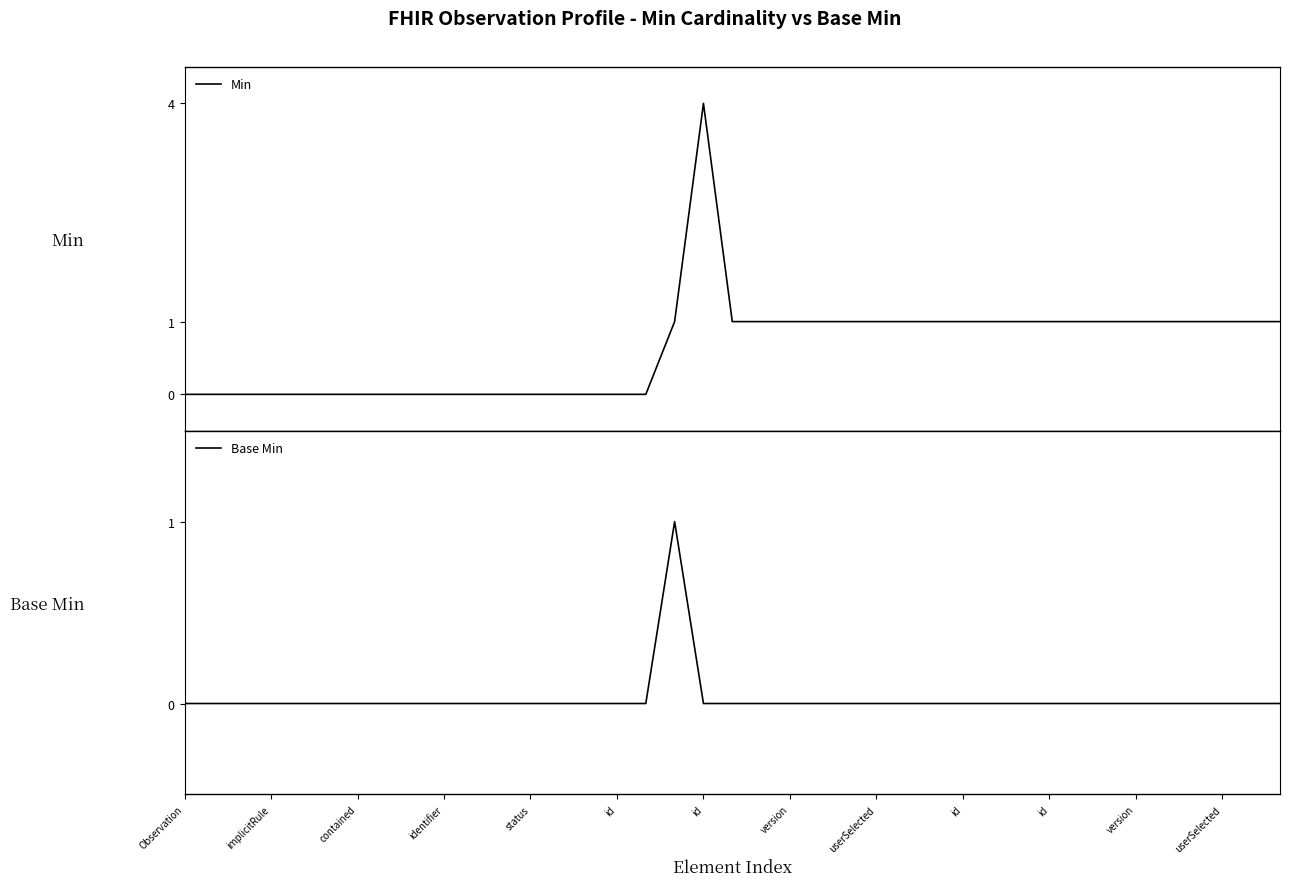

The value of Base Min at 28 is 0. True or false?

True